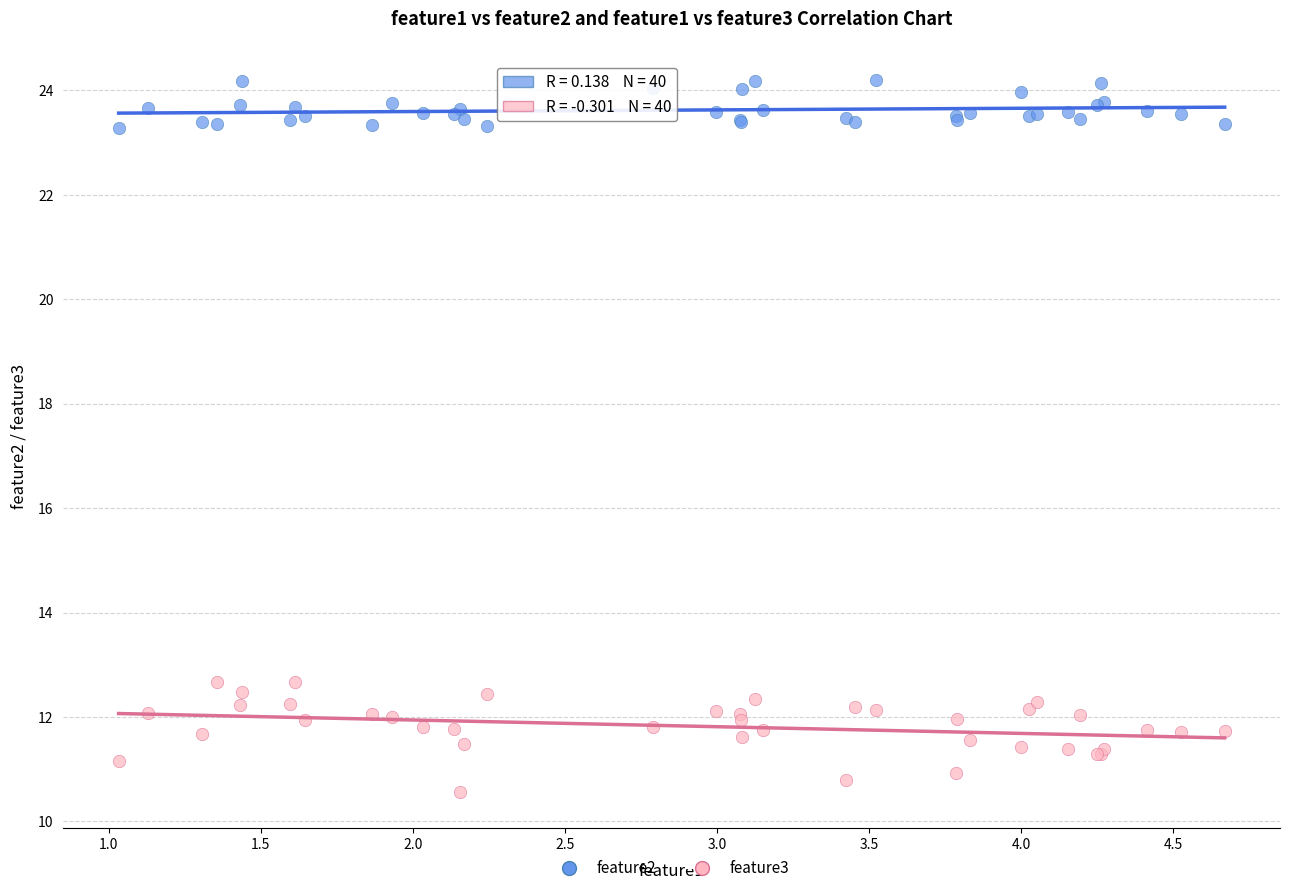

Which series has the largest Y range (max minus min)?

feature3